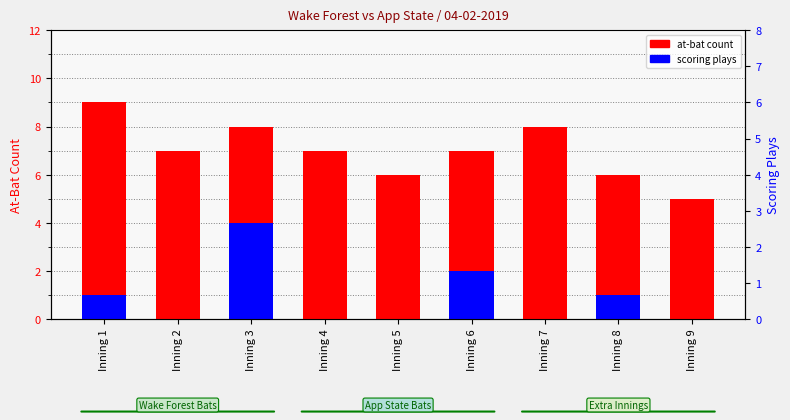

At which label is at-bat count closest to 7?

Inning 2